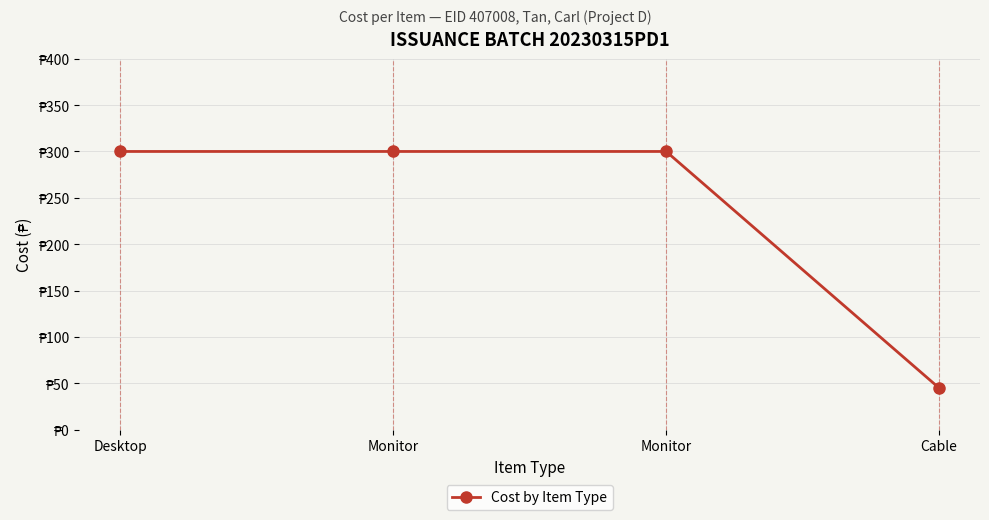

List the labels in order of value, largest first.

Desktop, Monitor, Monitor, Cable